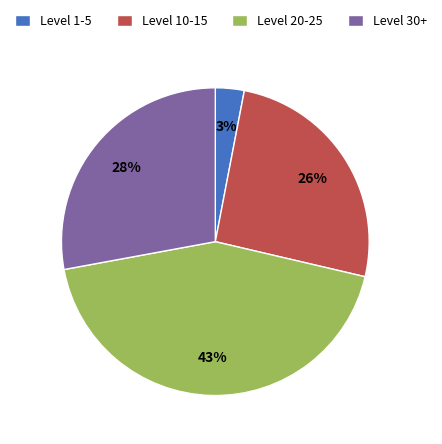

Is there a majority slice in this chart?

No